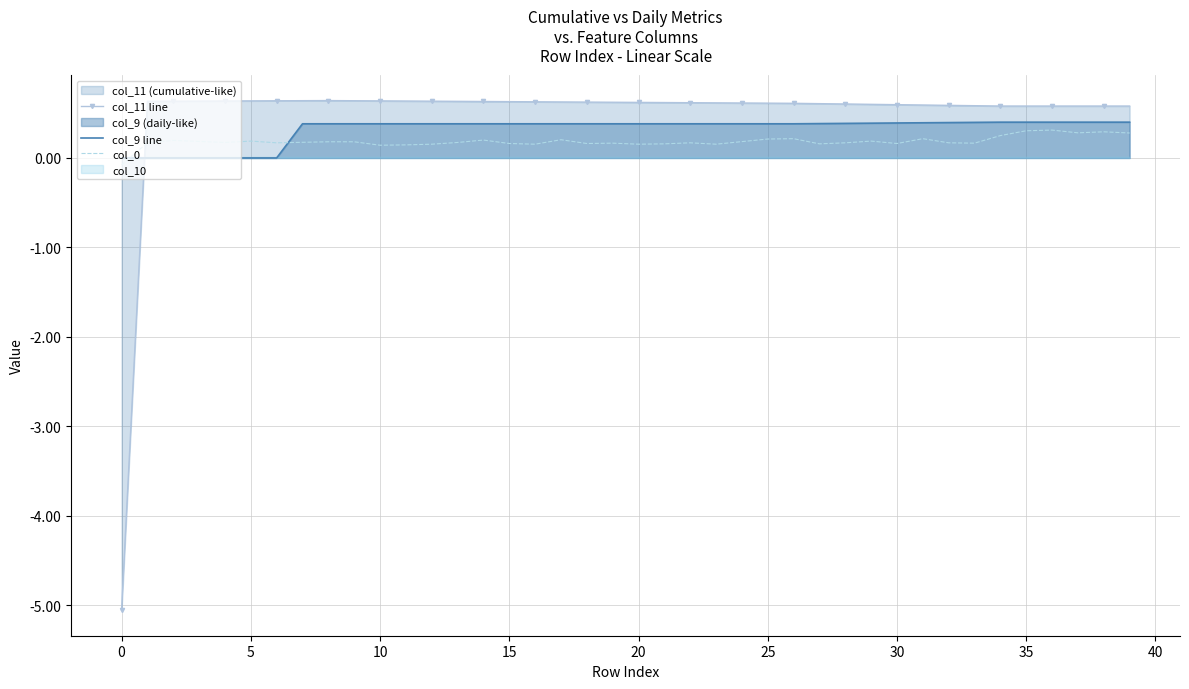

What is the difference between the maximum and minimum values in the col_9 line series?

0.4